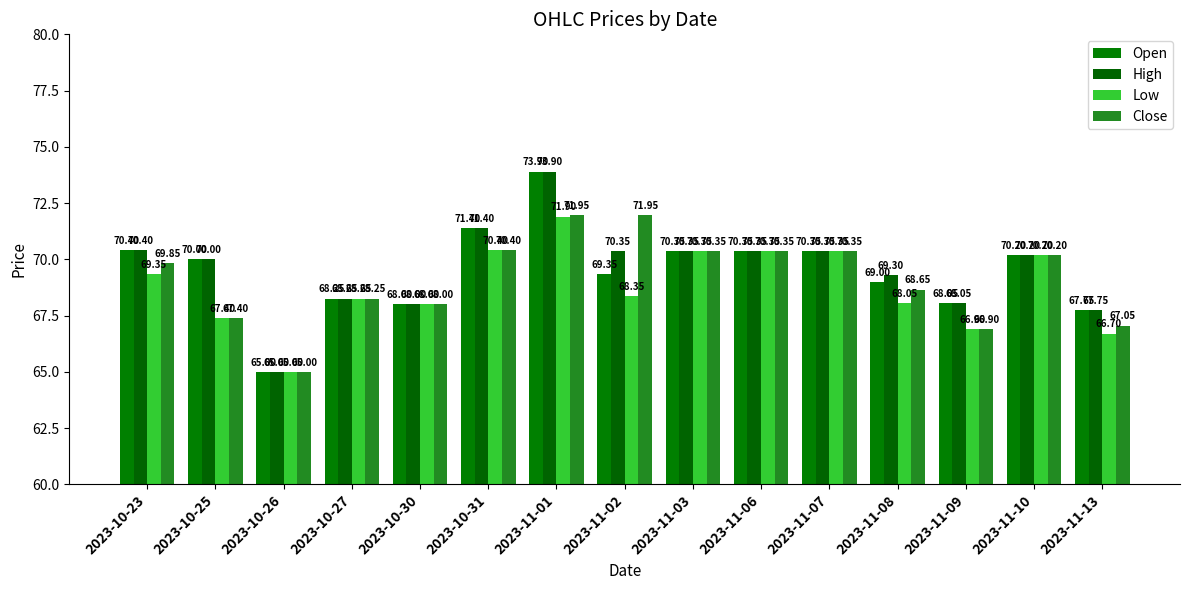

Reading right to left, list all the values displayed in this chart.

Open: 2023-11-13=67.8	2023-11-10=70.2	2023-11-09=68.0	2023-11-08=69.0	2023-11-07=70.3	2023-11-06=70.3	2023-11-03=70.3	2023-11-02=69.3	2023-11-01=73.9	2023-10-31=71.4	2023-10-30=68.0	2023-10-27=68.2	2023-10-26=65.0	2023-10-25=70.0	2023-10-23=70.4
High: 2023-11-13=67.8	2023-11-10=70.2	2023-11-09=68.0	2023-11-08=69.3	2023-11-07=70.3	2023-11-06=70.3	2023-11-03=70.3	2023-11-02=70.3	2023-11-01=73.9	2023-10-31=71.4	2023-10-30=68.0	2023-10-27=68.2	2023-10-26=65.0	2023-10-25=70.0	2023-10-23=70.4
Low: 2023-11-13=66.7	2023-11-10=70.2	2023-11-09=66.9	2023-11-08=68.0	2023-11-07=70.3	2023-11-06=70.3	2023-11-03=70.3	2023-11-02=68.3	2023-11-01=71.9	2023-10-31=70.4	2023-10-30=68.0	2023-10-27=68.2	2023-10-26=65.0	2023-10-25=67.4	2023-10-23=69.3
Close: 2023-11-13=67.0	2023-11-10=70.2	2023-11-09=66.9	2023-11-08=68.7	2023-11-07=70.3	2023-11-06=70.3	2023-11-03=70.3	2023-11-02=72.0	2023-11-01=72.0	2023-10-31=70.4	2023-10-30=68.0	2023-10-27=68.2	2023-10-26=65.0	2023-10-25=67.4	2023-10-23=69.8